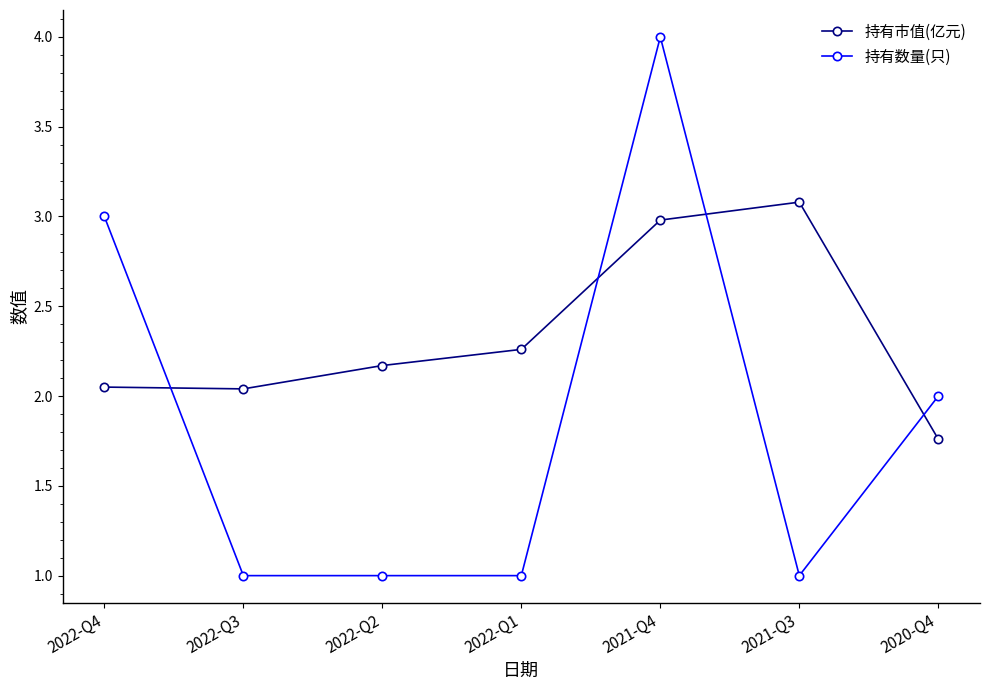

Where is 持有数量(只) nearest to the value 2?

2020-Q4